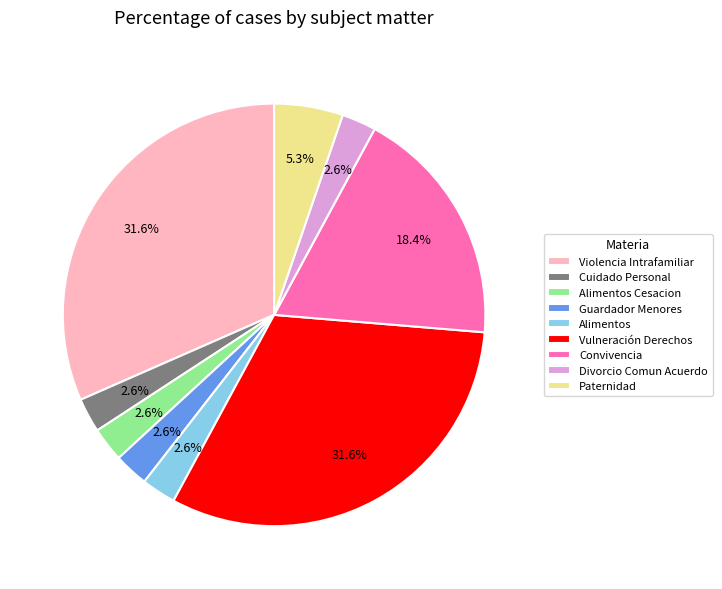

Is there a majority slice in this chart?

No